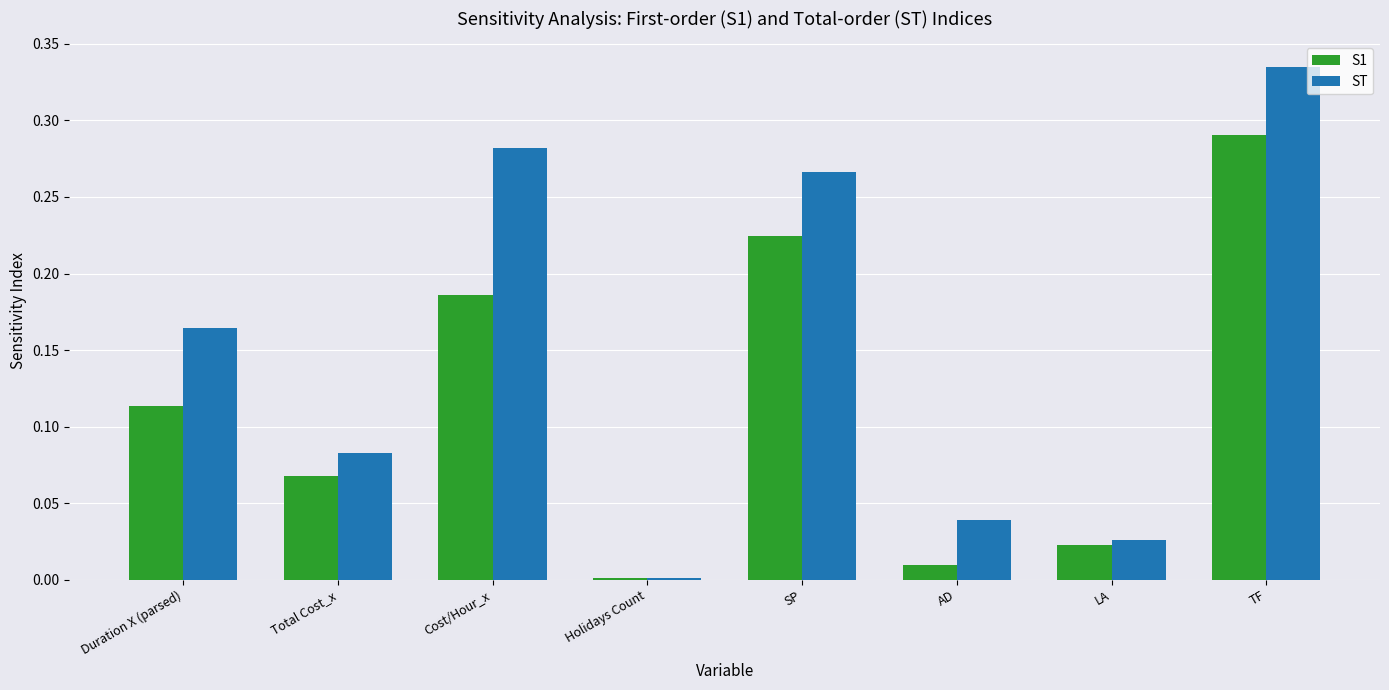

True or false: ST has a value of 0.0 at Total Cost_x.

False